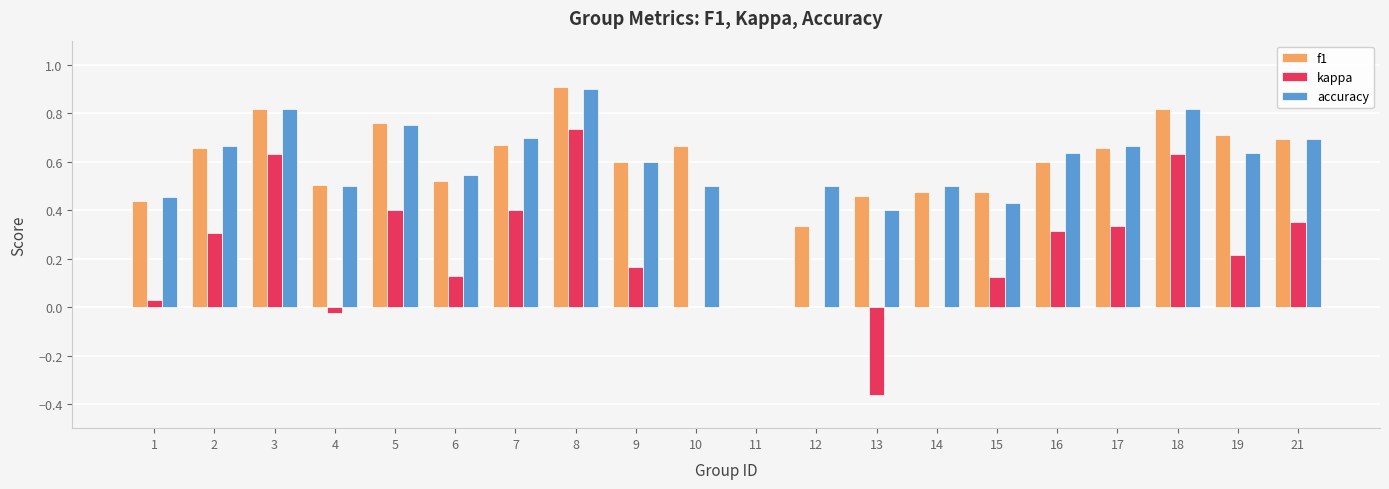

How many groups of bars are there?

20